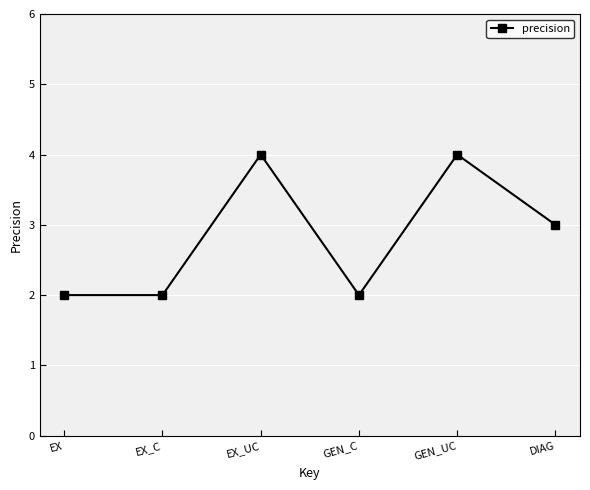

Where is the first local maximum?

EX_UC